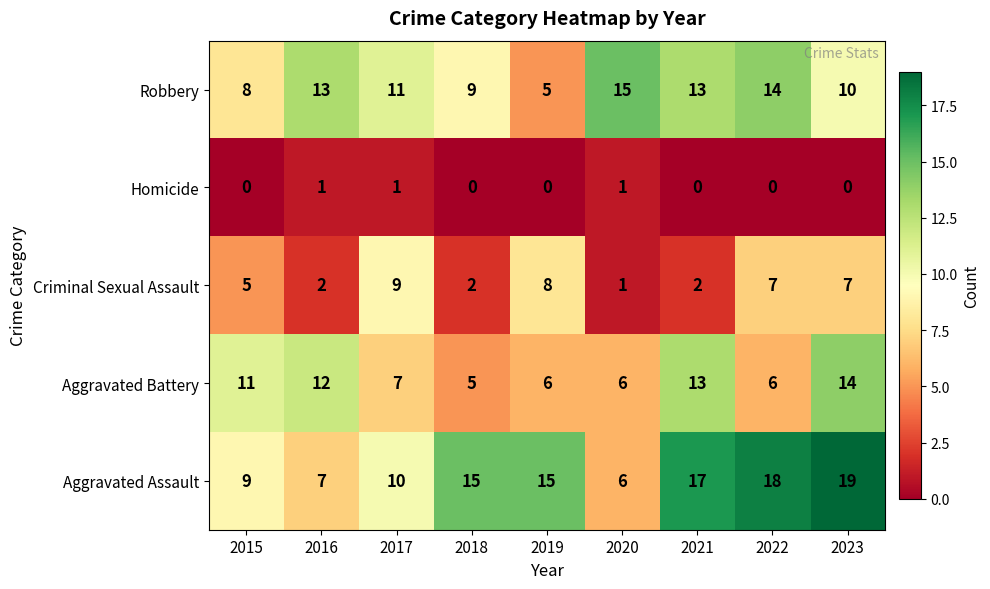

What is the maximum value shown in the chart?

19